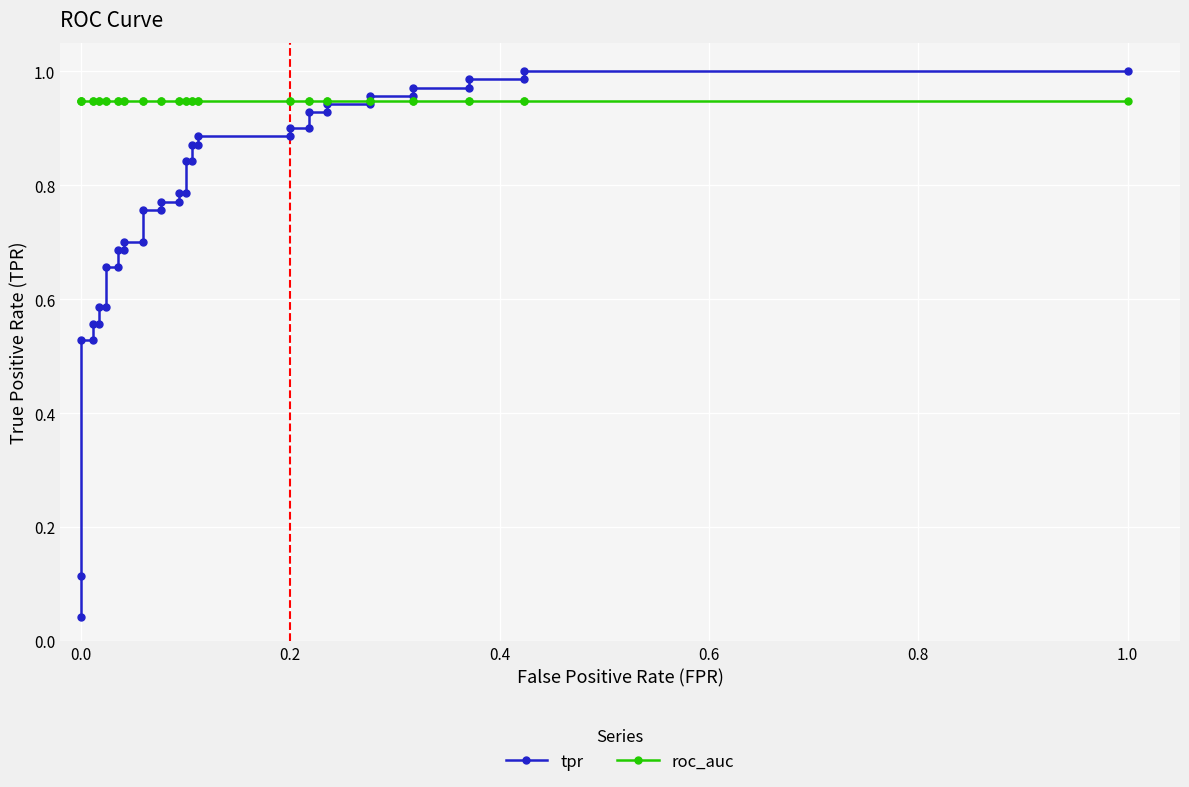

What are all the series names shown in the legend?

tpr, roc_auc